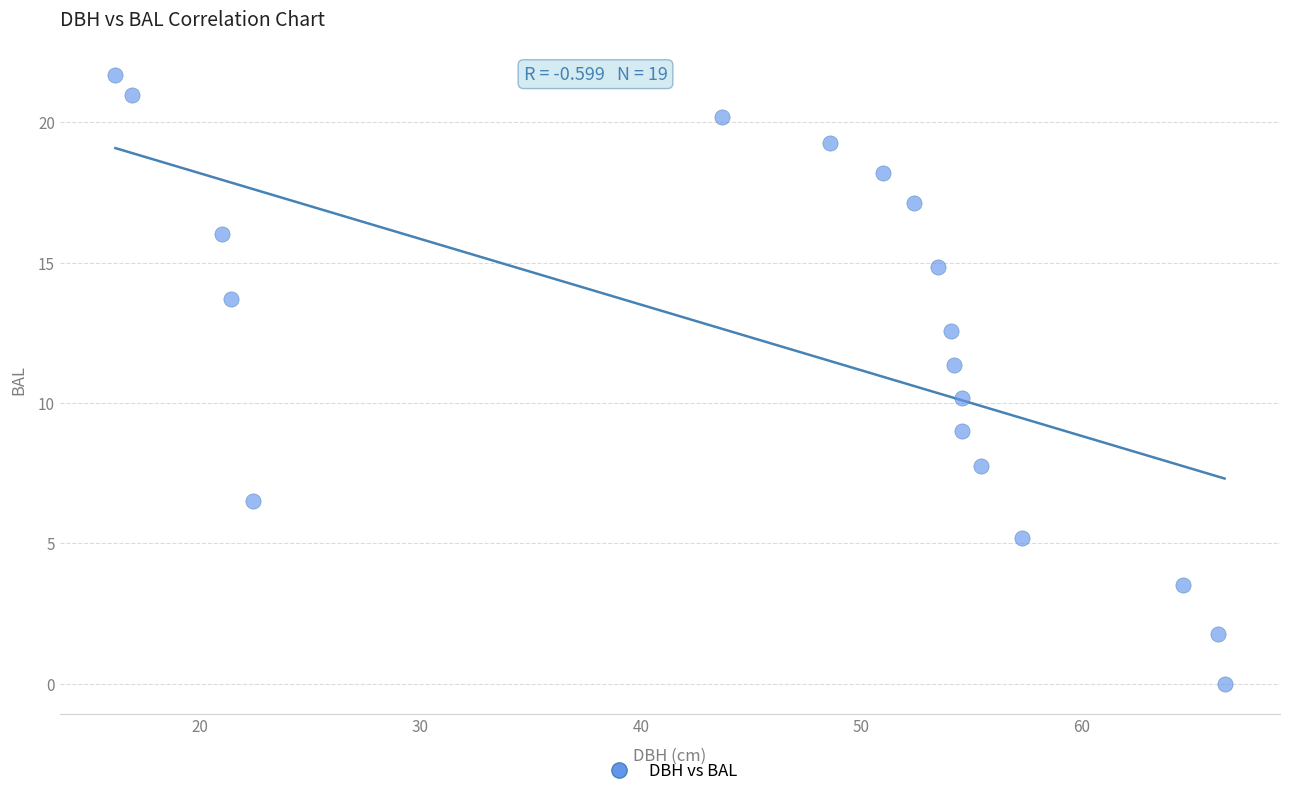

What is the range of Y values (max minus min)?

21.7